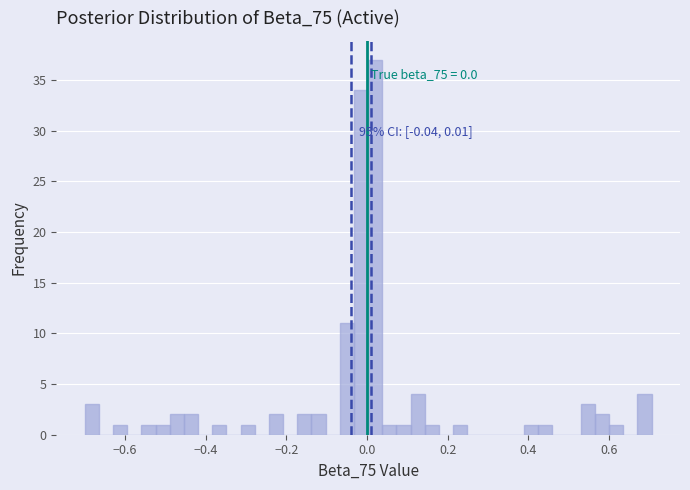

Around what value on the x-axis is the tallest bar? Give the approximate position of its centre, as read against the axis.

0.02